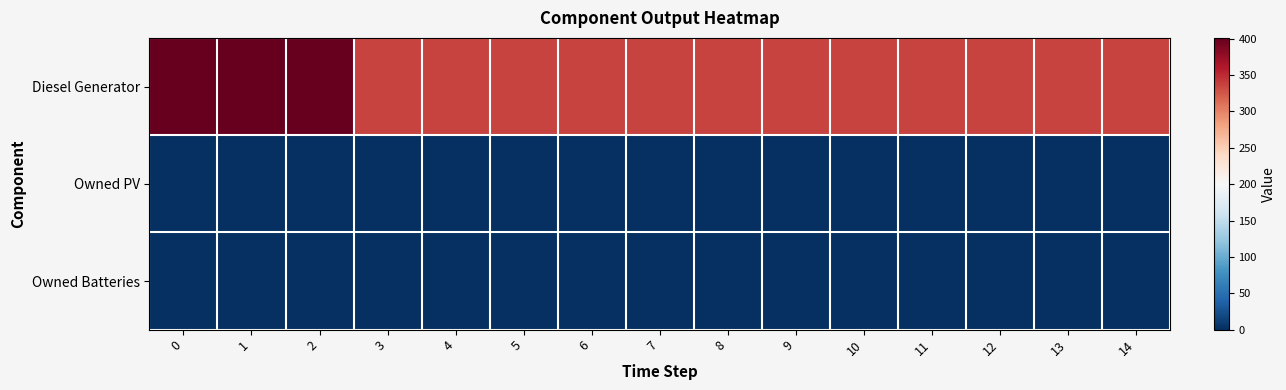

Which series has the largest total across all categories?

Diesel Generator